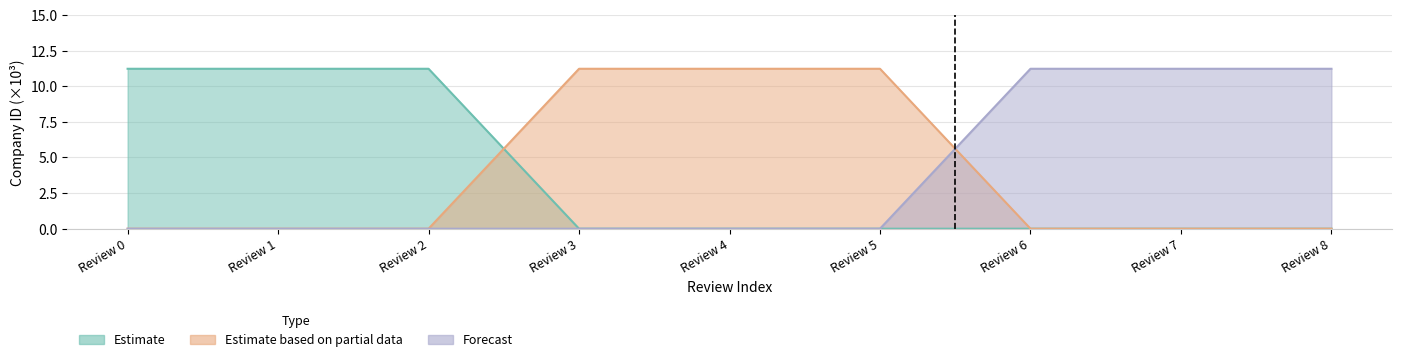

Count the number of data series in this chart.

3